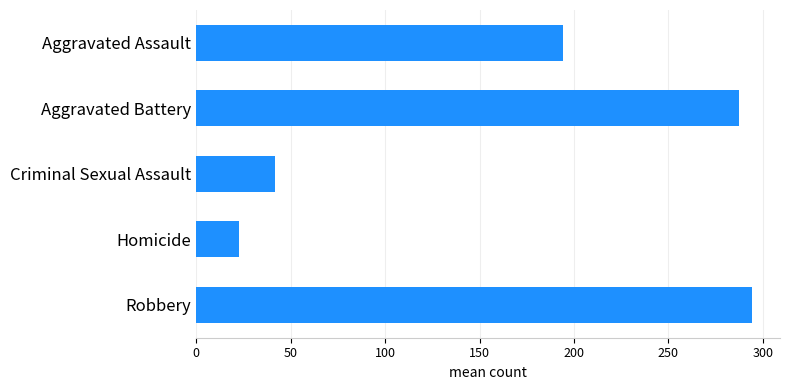

Rank the categories by value from lowest to highest.

Homicide, Criminal Sexual Assault, Aggravated Assault, Aggravated Battery, Robbery